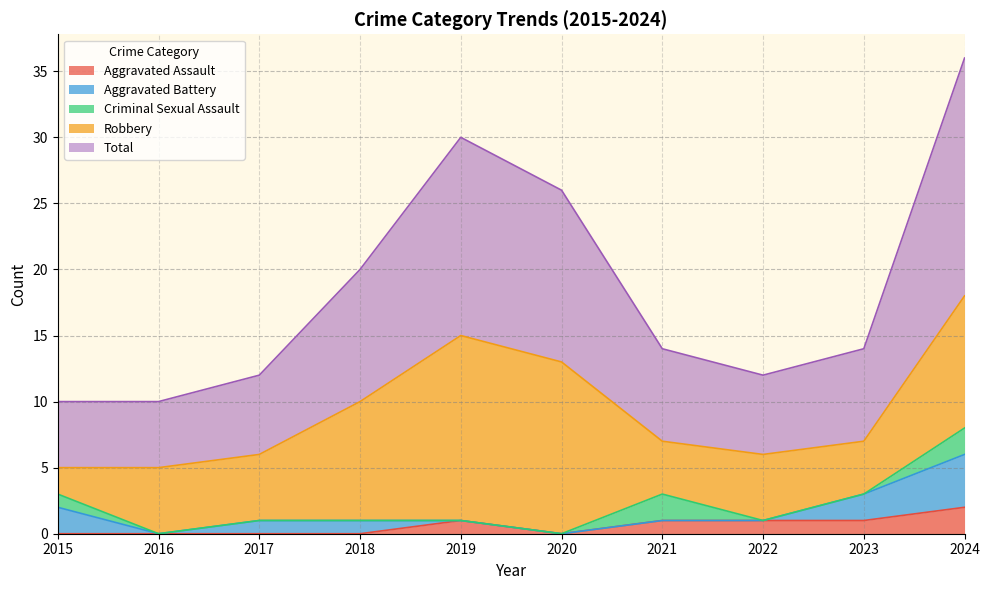

True or false: Total has a value of 13 at 2020.

True